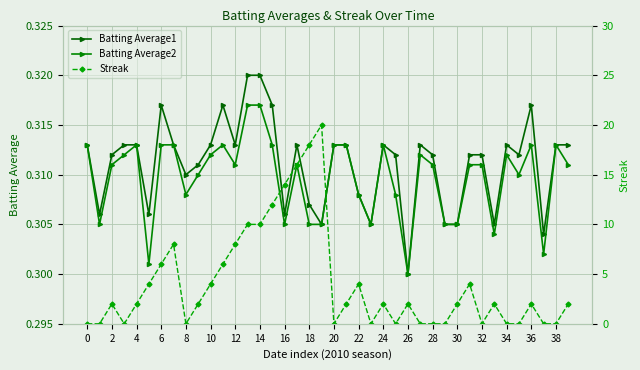

How many Batting Average2 values are between 0 and 1?

40